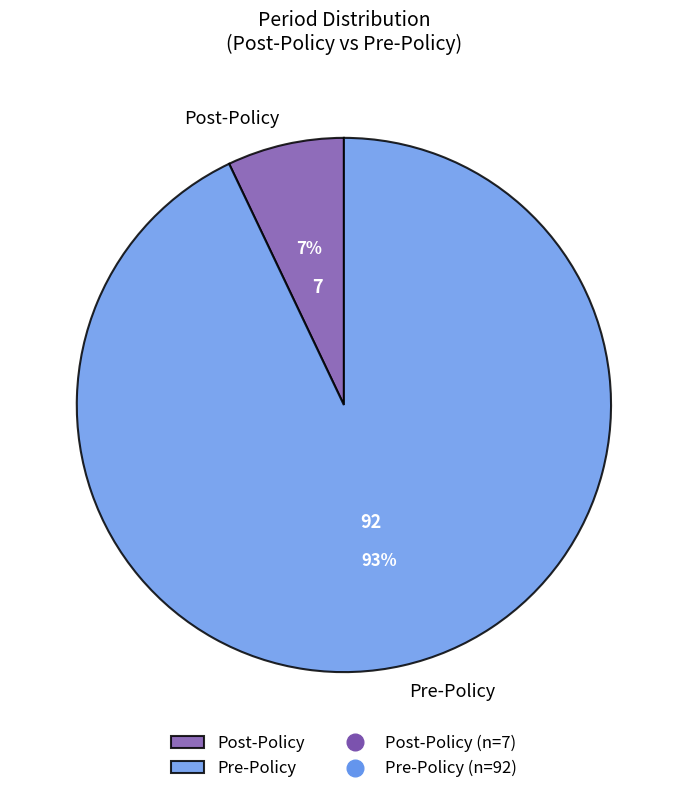

To the nearest percent, what portion does Pre-Policy represent?

93%